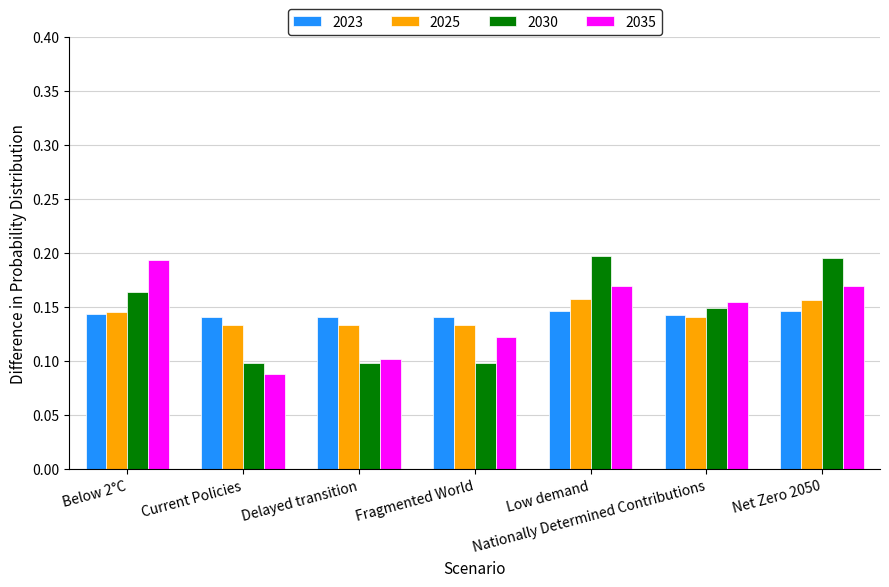

How many distinct data groups are displayed?

4